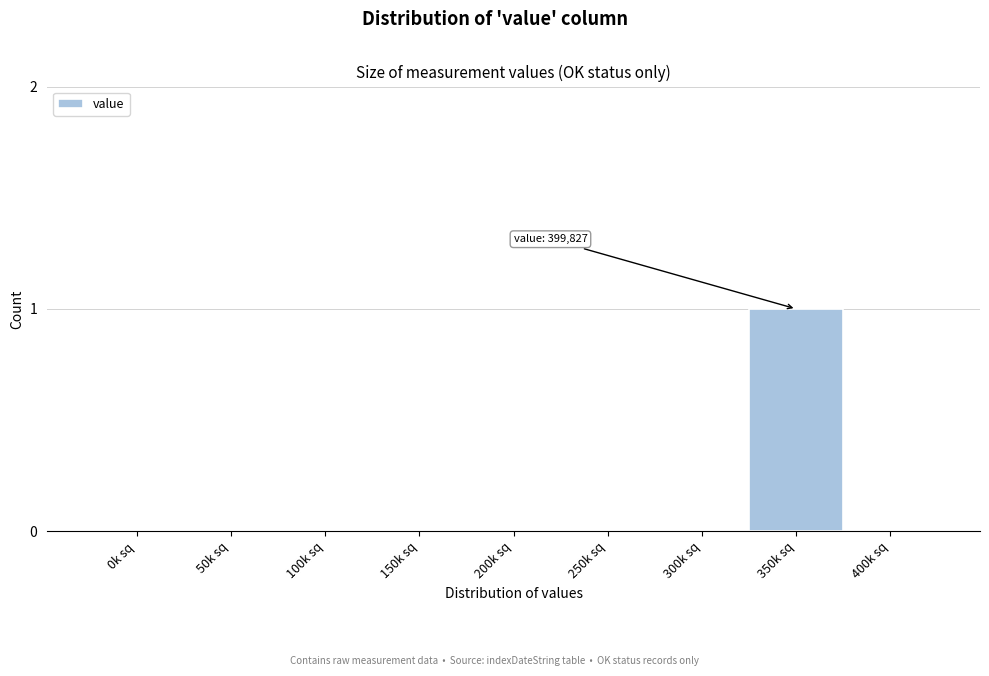

What is the change in value from 100k sq to 350k sq?

+1